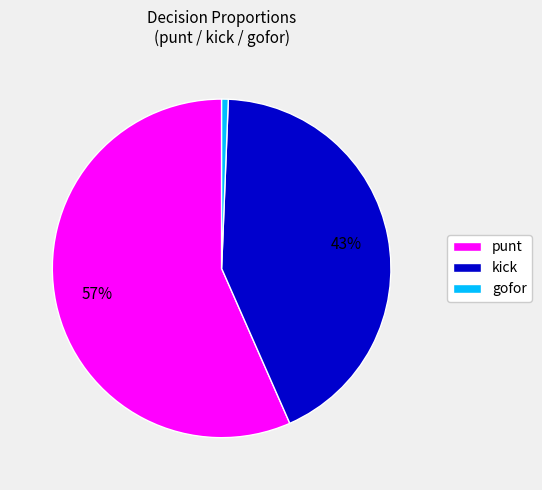

True or false: gofor accounts for 8% of the total.

False